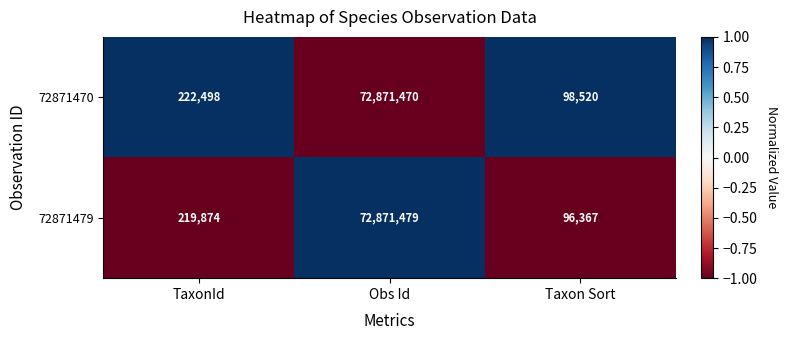

At which label is 72871479 closest to 36483923?

TaxonId